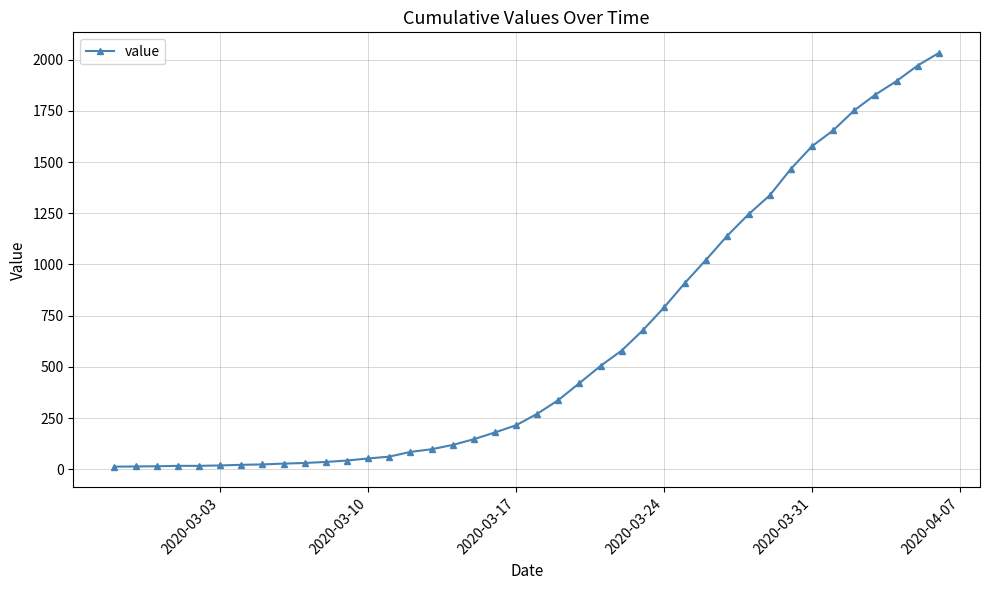

How many data points are less than 271?

20